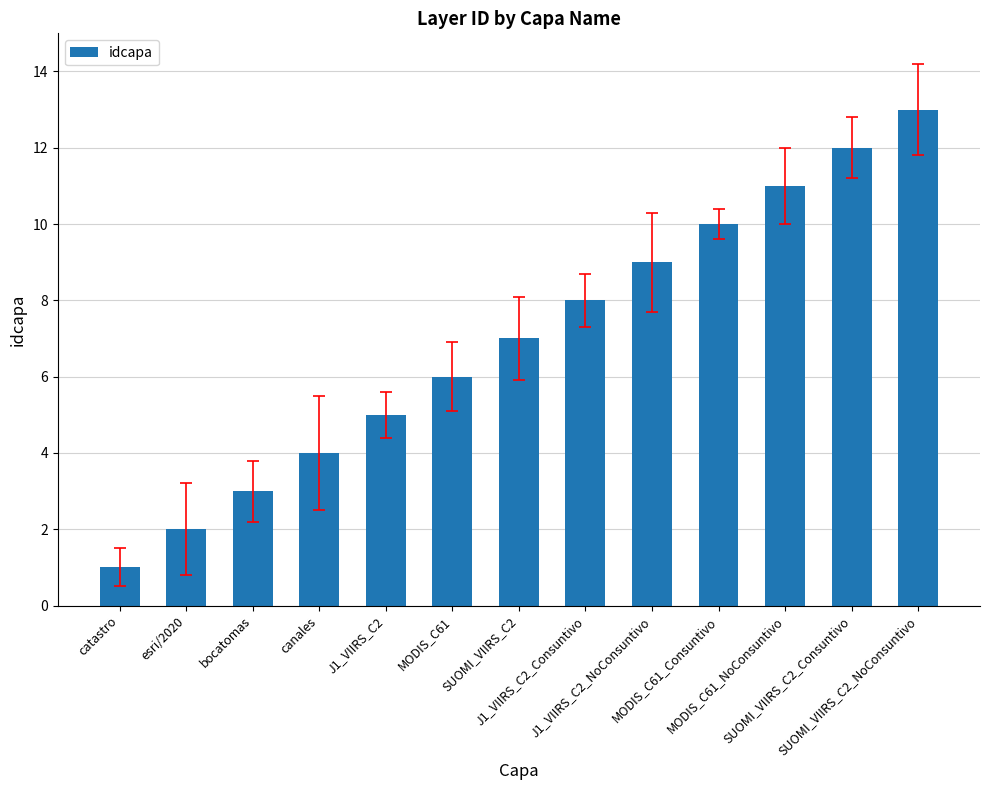

Rank the categories by value from highest to lowest.

SUOMI_VIIRS_C2_NoConsuntivo, SUOMI_VIIRS_C2_Consuntivo, MODIS_C61_NoConsuntivo, MODIS_C61_Consuntivo, J1_VIIRS_C2_NoConsuntivo, J1_VIIRS_C2_Consuntivo, SUOMI_VIIRS_C2, MODIS_C61, J1_VIIRS_C2, canales, bocatomas, esri/2020, catastro